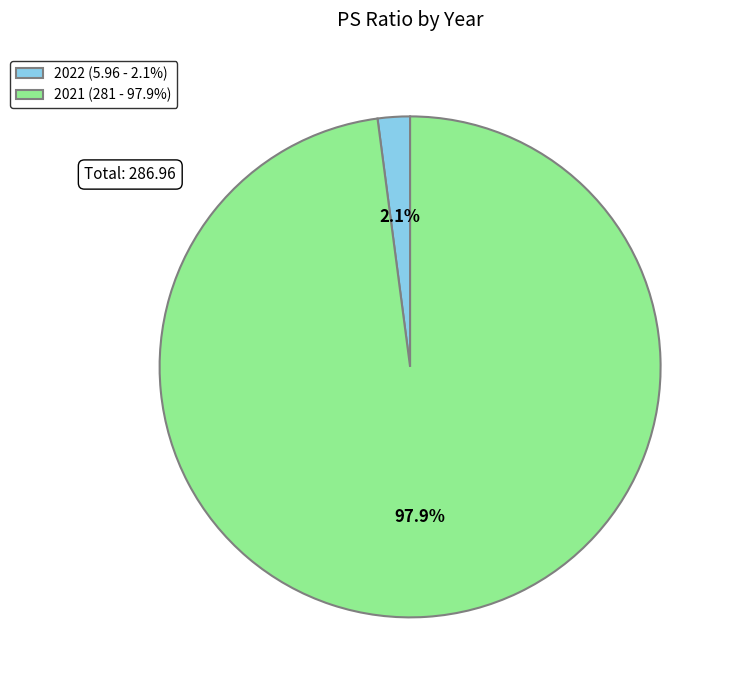

To the nearest percent, what portion does 2021 represent?

98%